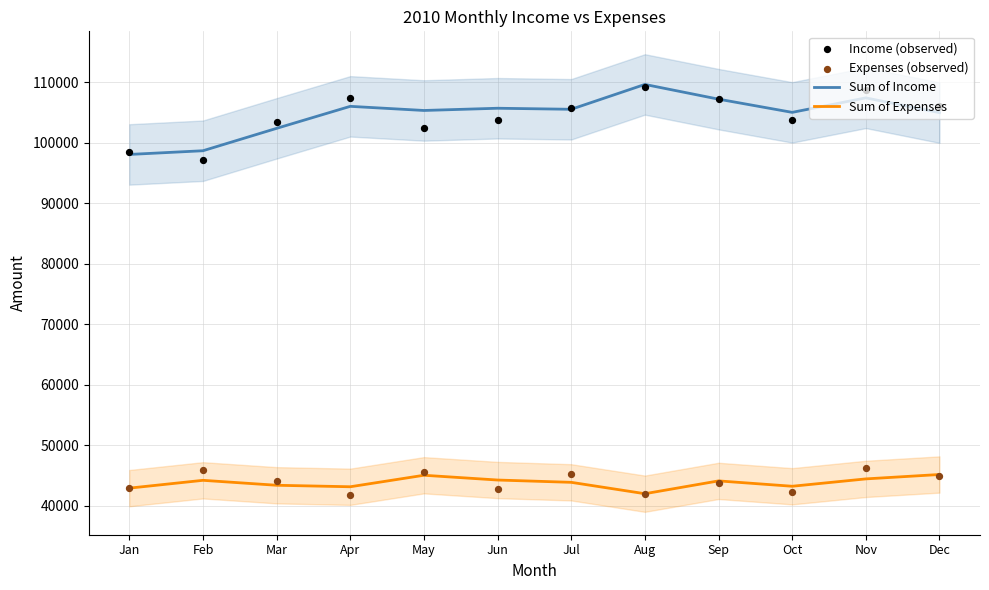

Which series has the largest total across all categories?

Sum of Income